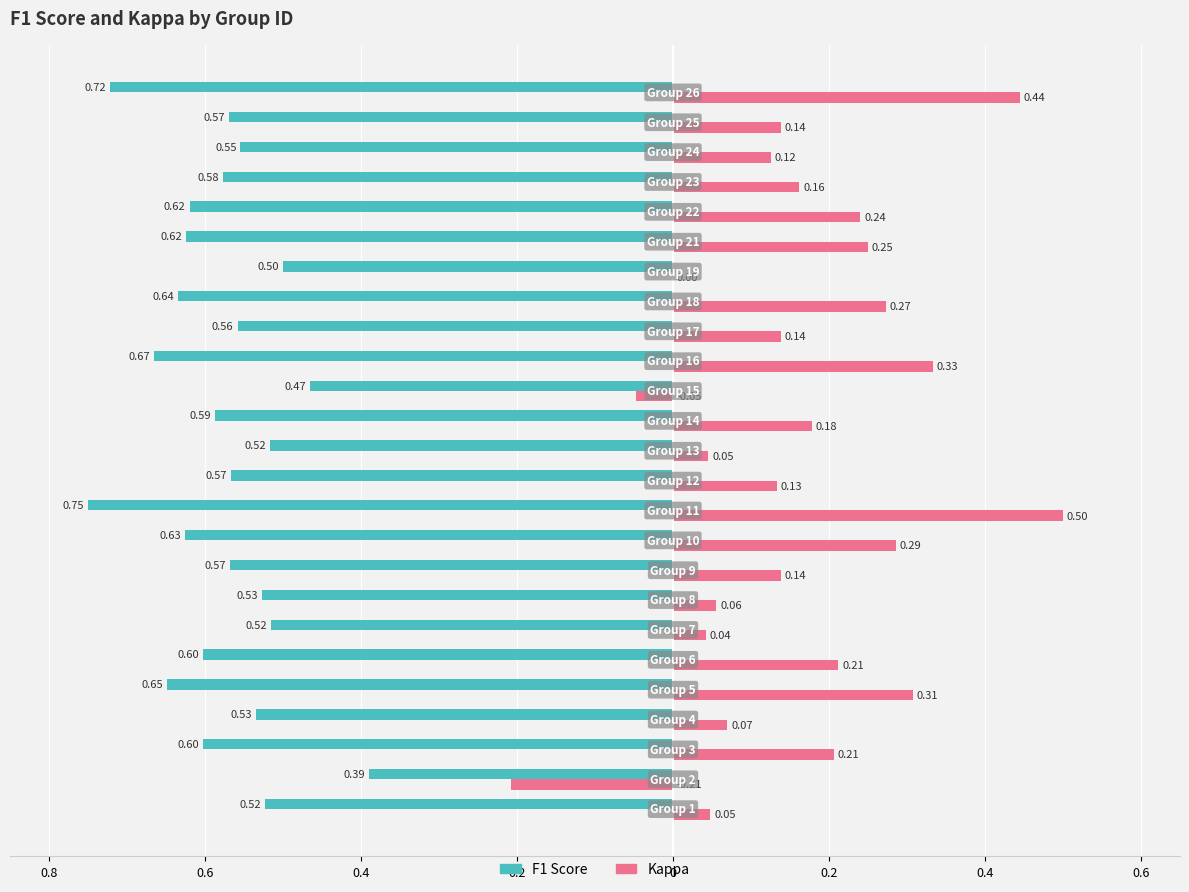

What is the average value of the Kappa series?

0.2